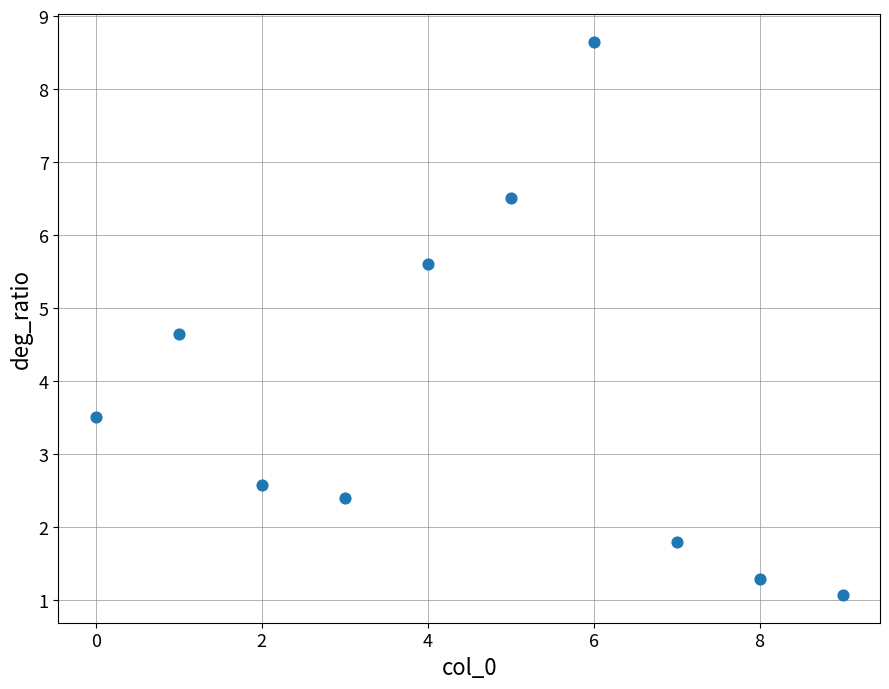

What is the average Y value?

3.8